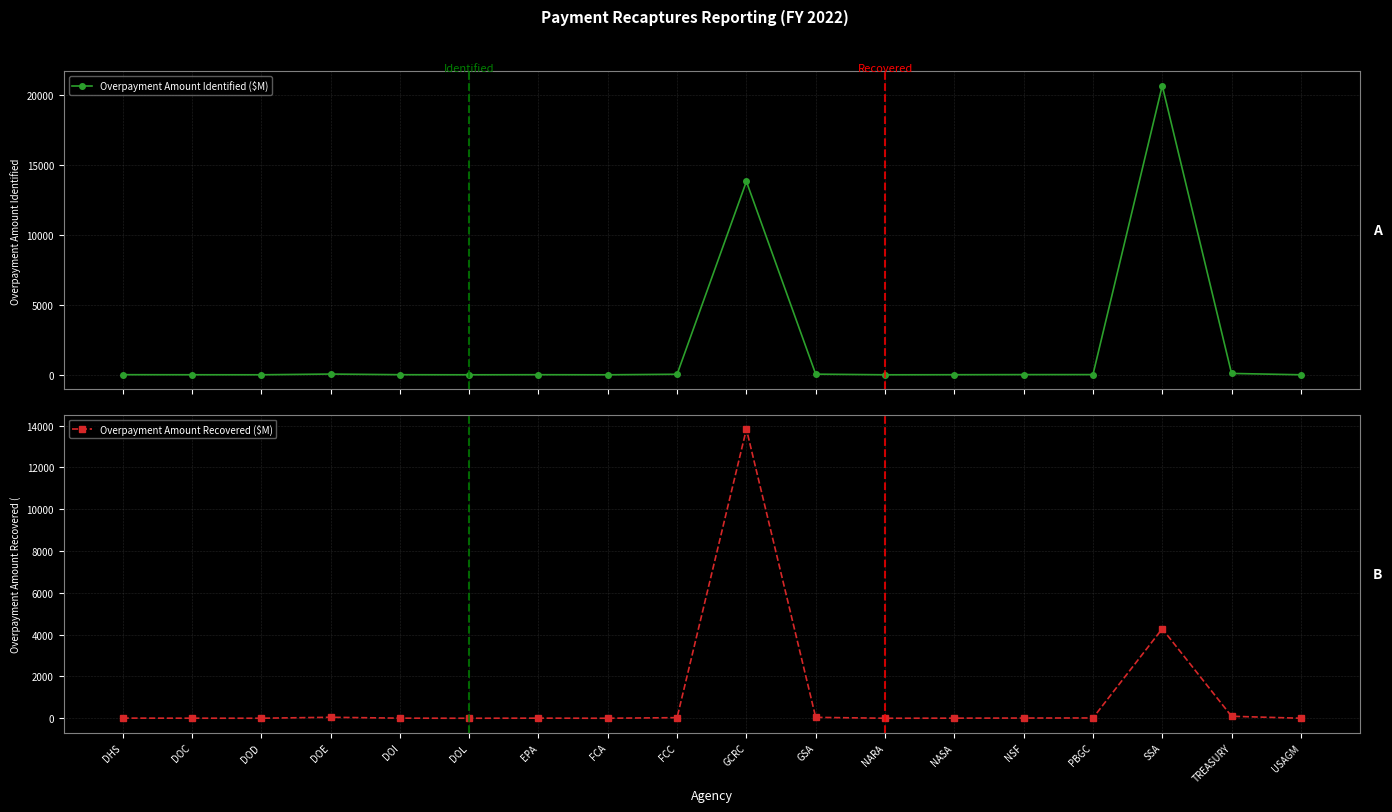

Is this an area chart (filled region under the line)?

No